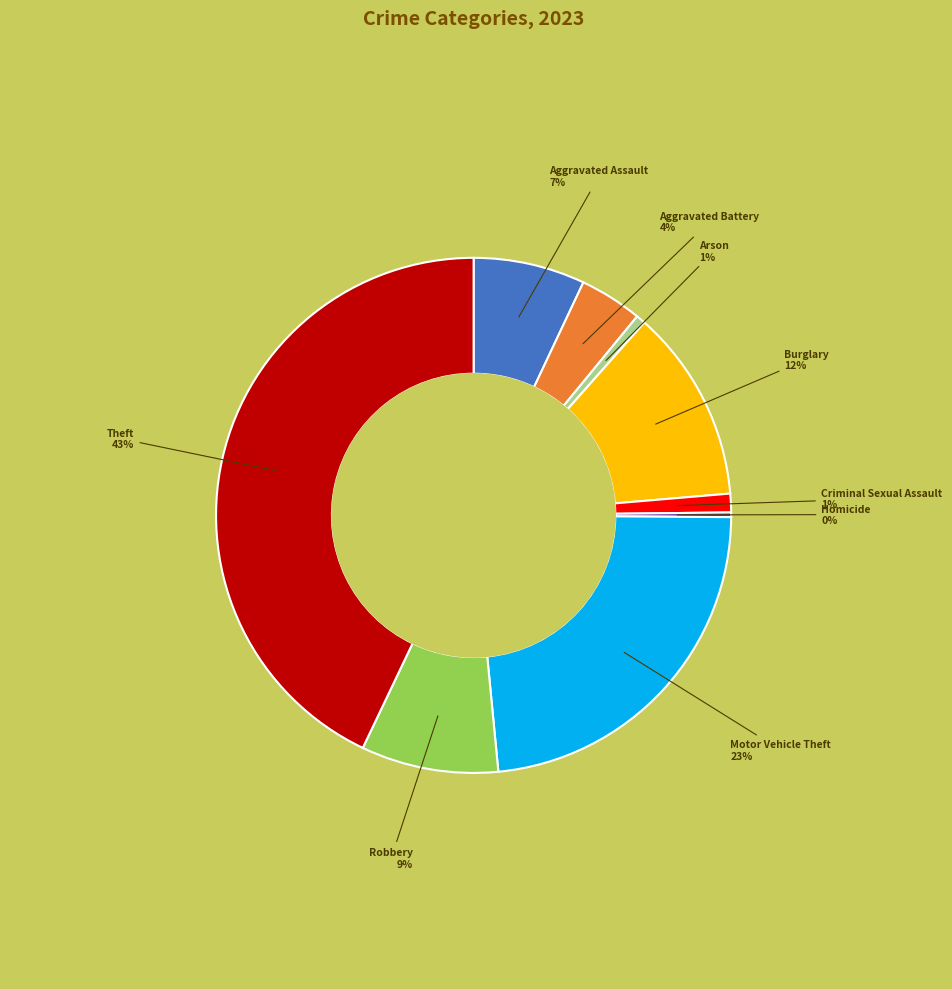

Does Motor Vehicle Theft represent more than half of the total?

No